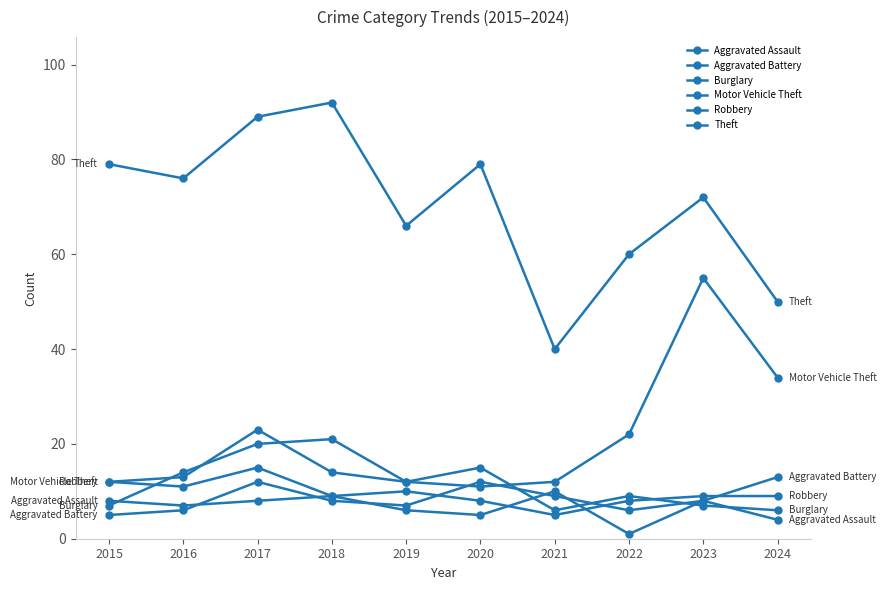

The Aggravated Assault series shows 7 at 2016. True or false?

True